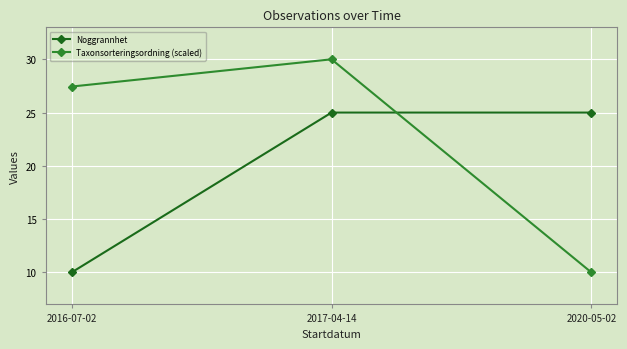

Which label corresponds to the largest value in the chart?

2017-04-14